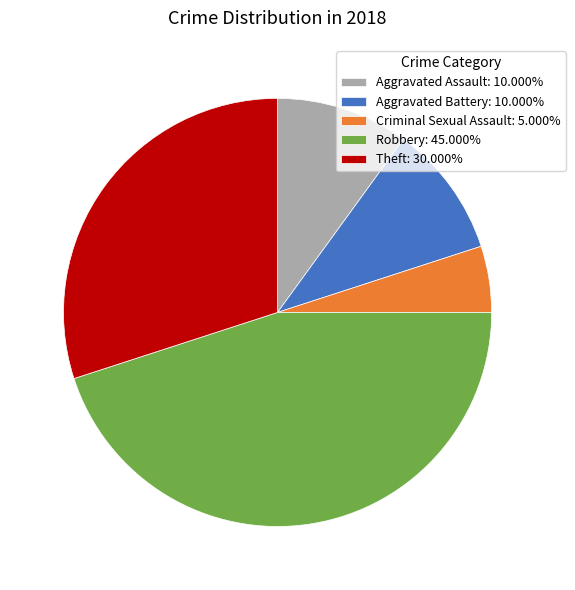

Is there any slice that represents more than half of the pie?

No